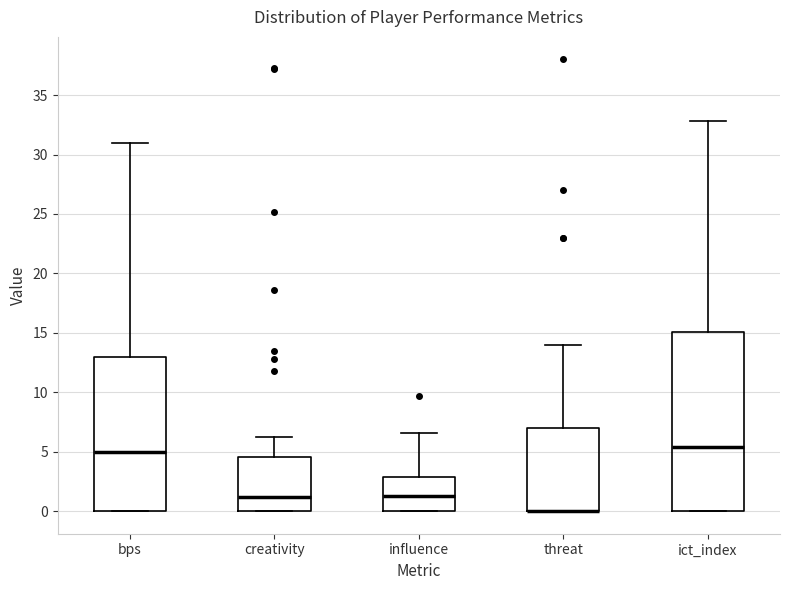

Reading left to right, read every box against the y-axis: the position of its median line, the range the box covers, and the ends of its whiskers. The values are not printed on the chart, so give them approximately, as read against the axis.

bps: median 5.0, box 0.0 to 13.0, whiskers 0.0 to 31.0
creativity: median 1.0, box 0.0 to 4.5, whiskers 0.0 to 6.0
influence: median 1.5, box 0.0 to 3.0, whiskers 0.0 to 6.5
threat: median 0.0 (drawn on the box's lower edge), box 0.0 to 7.0, whiskers 0.0 to 14.0
ict_index: median 5.5, box 0.0 to 15.0, whiskers 0.0 to 33.0